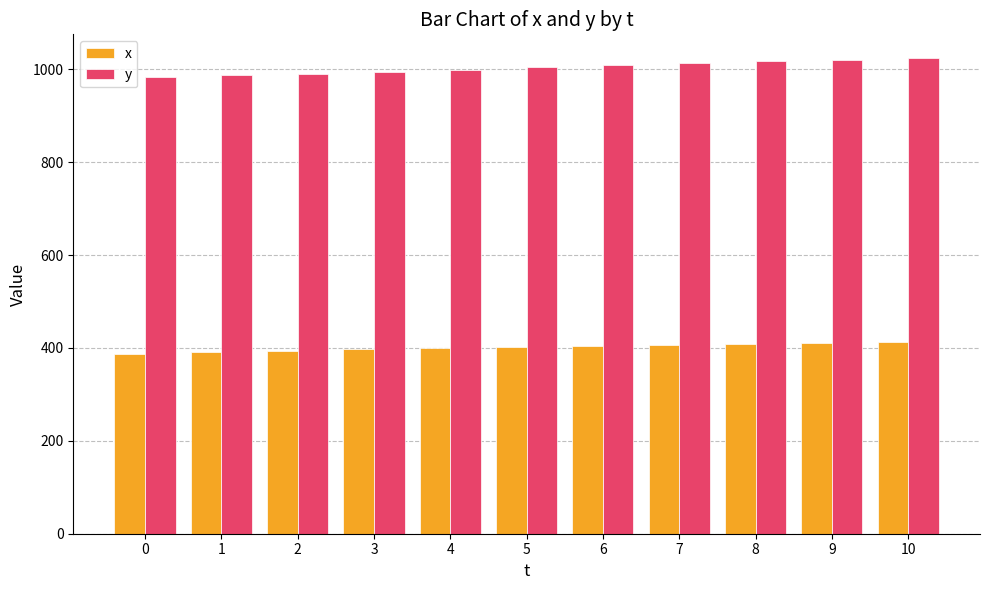

What is the total value across all series at 10?

1437